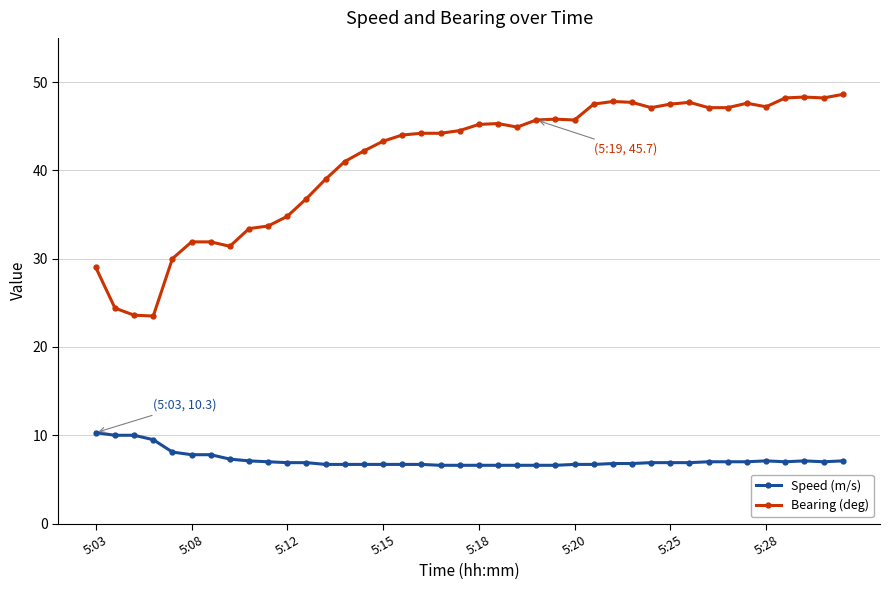

True or false: Bearing (deg) has more than 0 interior local peaks.

True